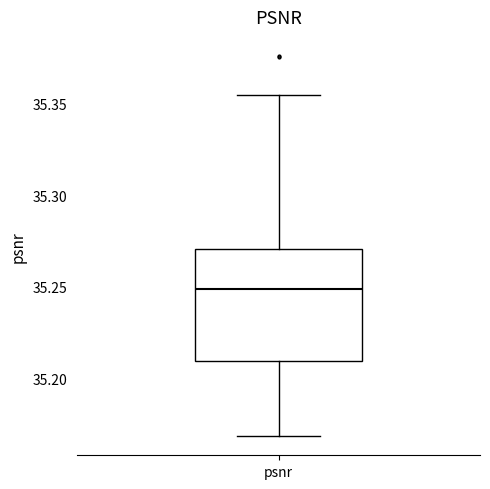

Transcribe this box plot: give where the median line is, the range the box spans, and where the two whiskers end, as read against the y-axis. The values are not printed on the chart, so give them approximately, as read against the axis.

median 35.250, box 35.210 to 35.270, whiskers 35.170 to 35.355